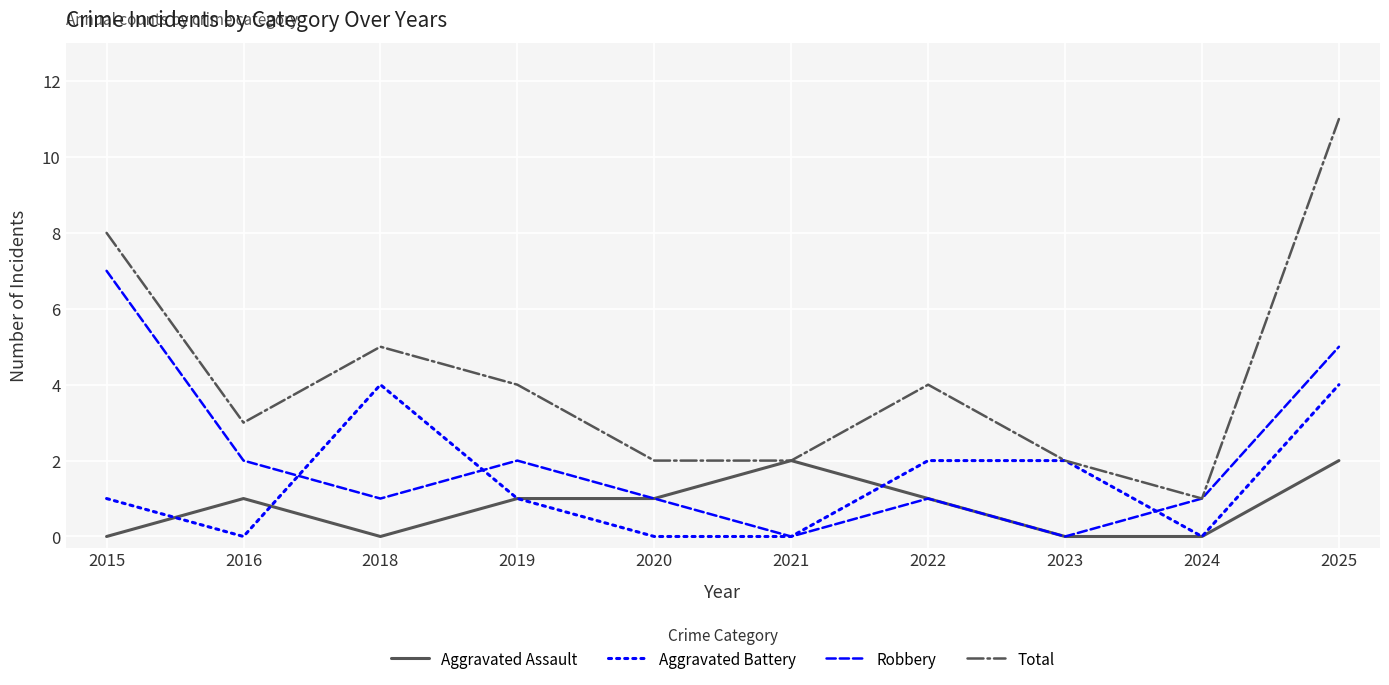

True or false: Aggravated Battery has a value of 1 at 2015.

True